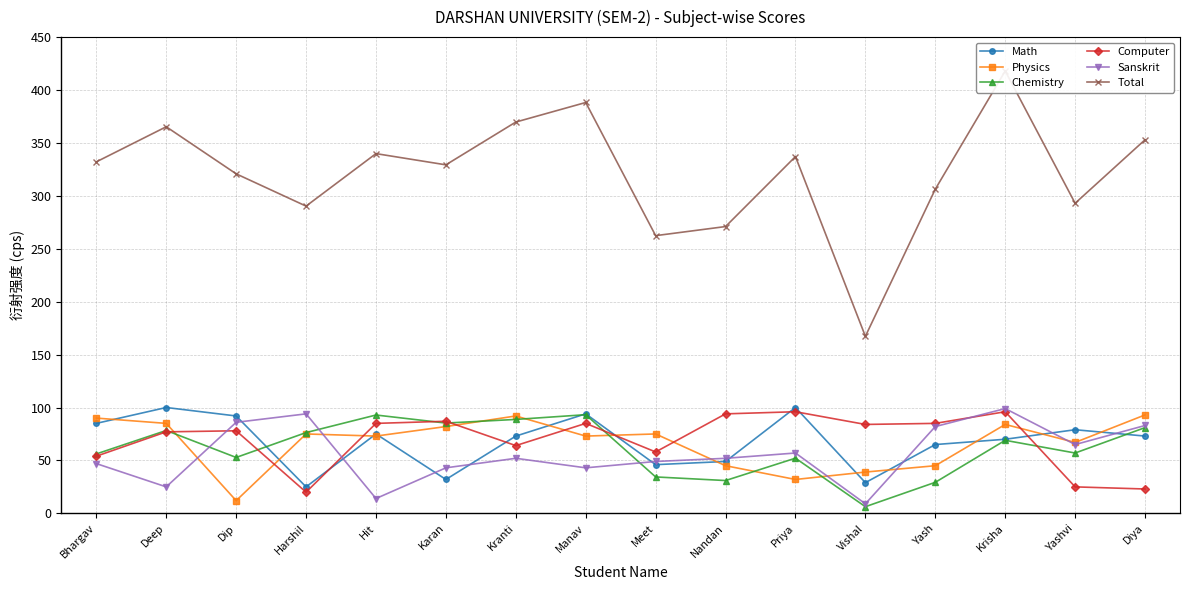

How many times do Sanskrit and Chemistry cross each other?

3